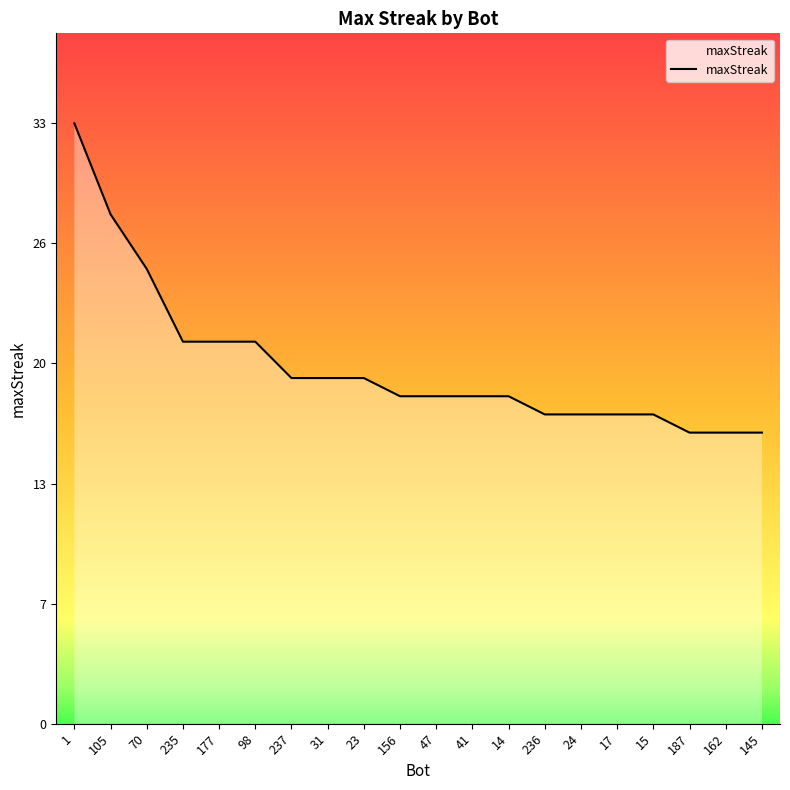

Approximately how many times larger is the value at 156 compared to 1?

0.5